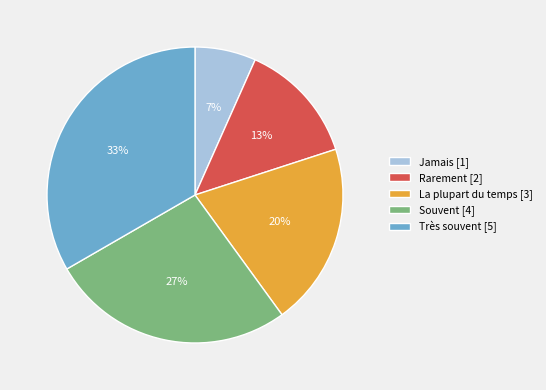

What is the ratio of the value at Jamais [1] to the value at Rarement [2]?

0.5